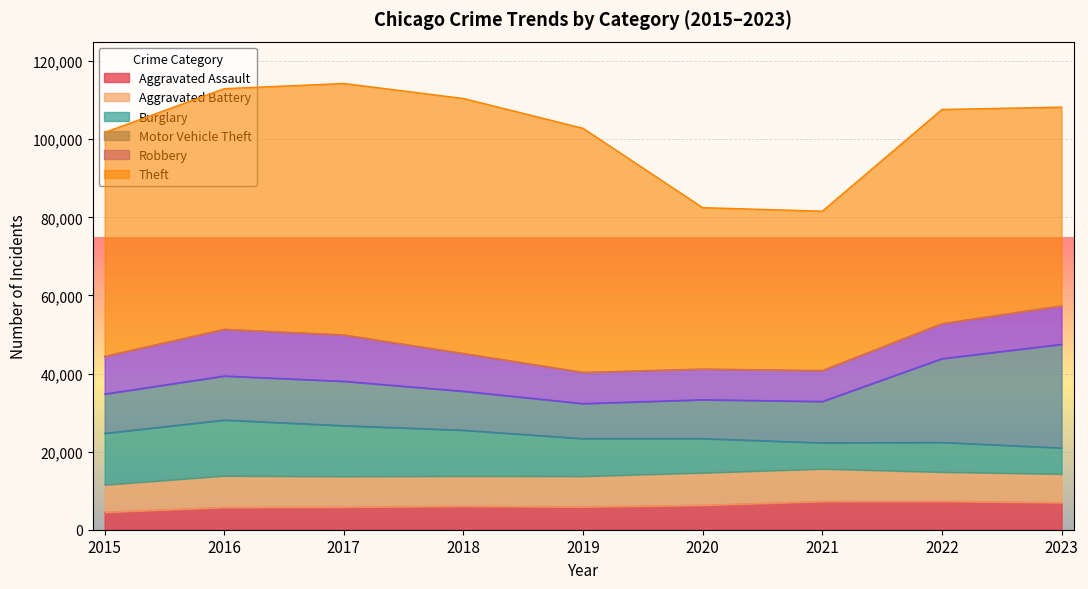

Where do Aggravated Assault and Burglary first cross each other?

2020 and 2021